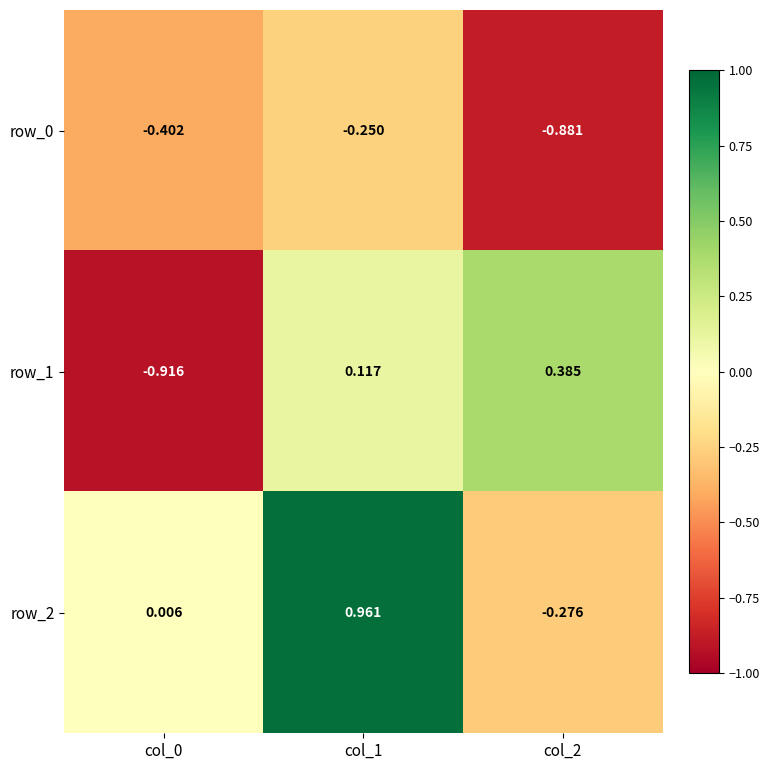

What is the sum of the row_1 values at col_2 and col_0?

-0.5